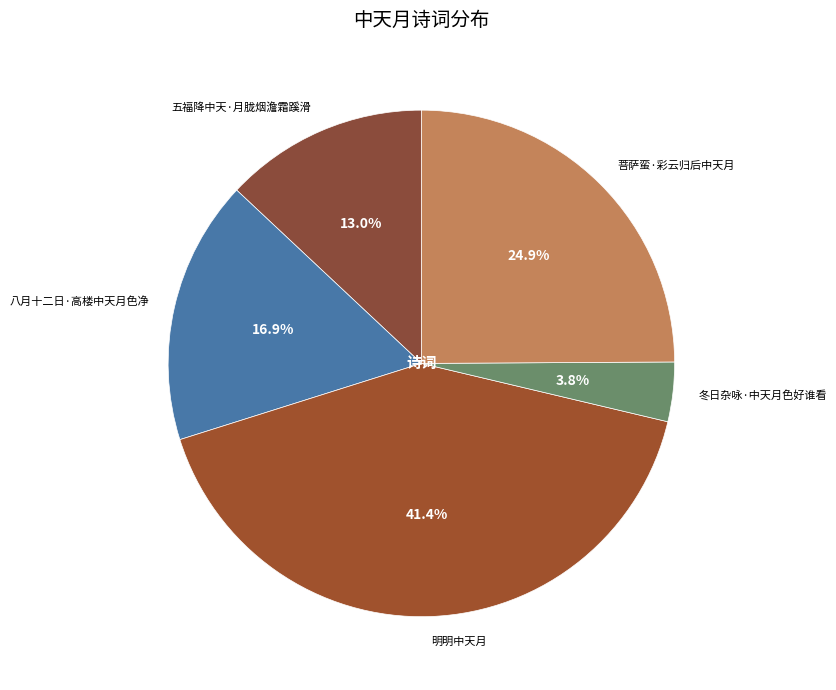

Is the sum of 冬日杂咏·中天月色好谁看 and 菩萨蛮·彩云归后中天月 greater than half?

No